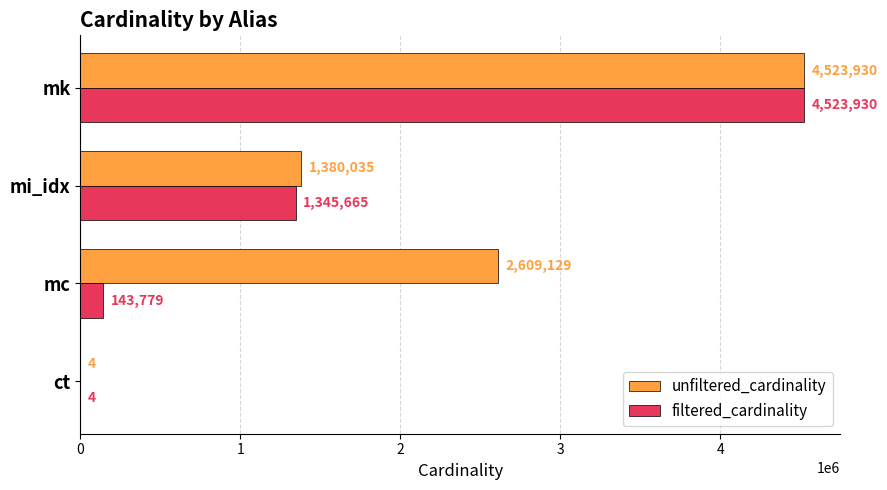

True or false: unfiltered_cardinality has a value of 1380035 at mi_idx.

True